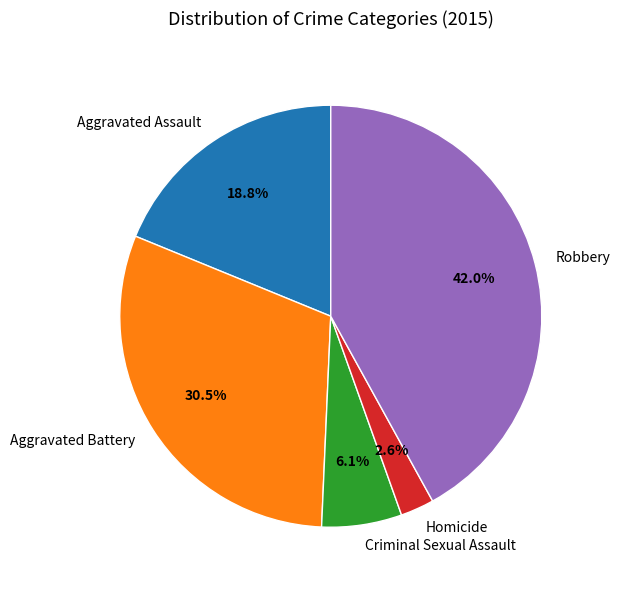

Between Homicide and Aggravated Assault, which is larger?

Aggravated Assault